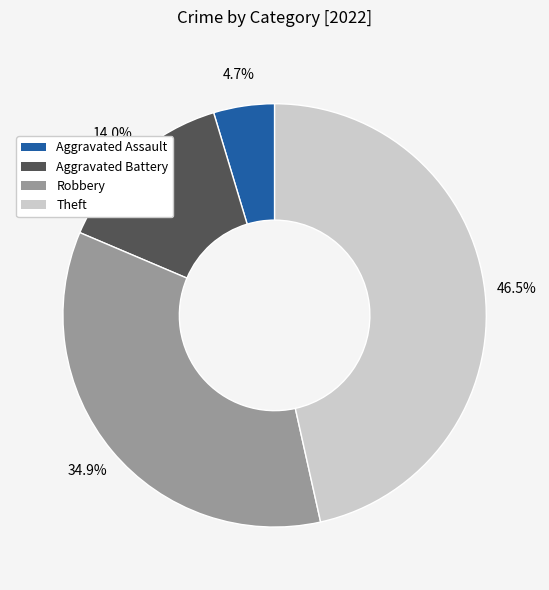

Between Robbery and Aggravated Assault, which is larger?

Robbery